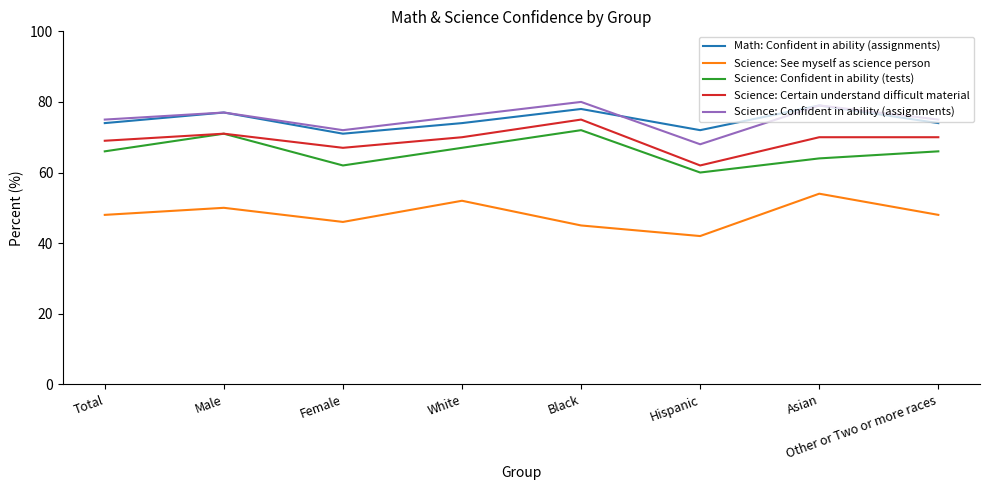

What is the difference between the maximum and minimum values in the Science: See myself as science person series?

12